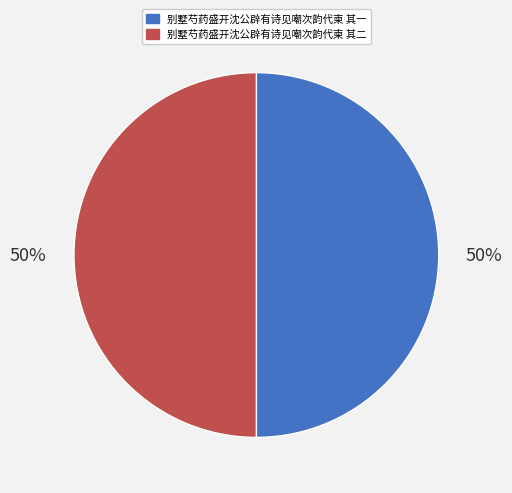

True or false: 别墅芍药盛开沈公辟有诗见嘲次韵代柬 其一 accounts for 50% of the total.

True